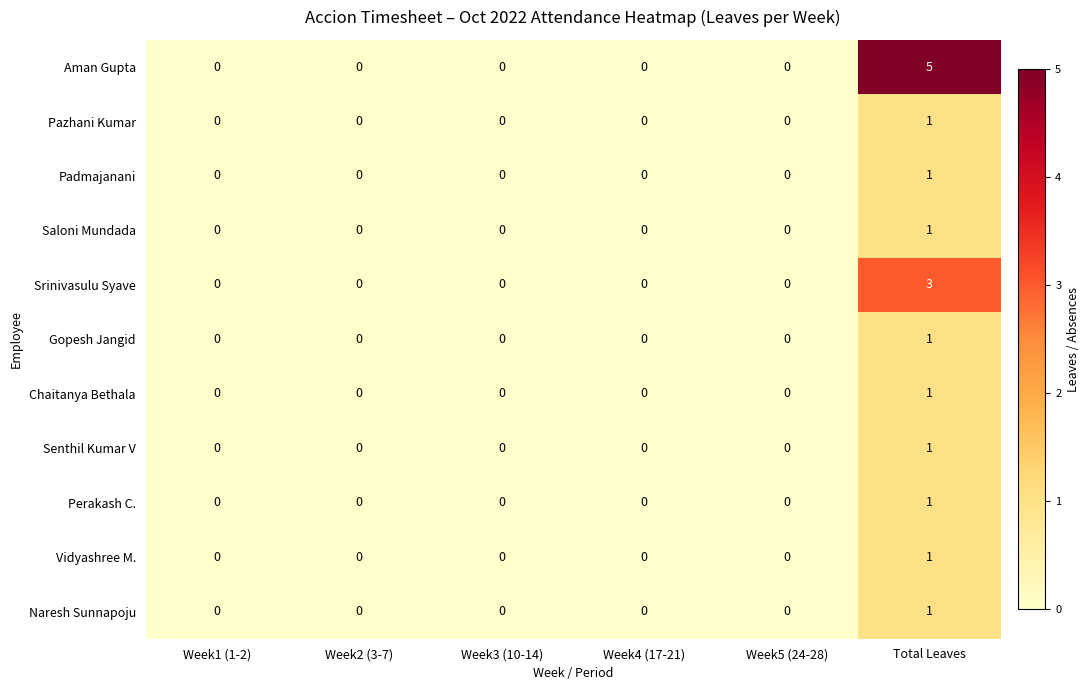

What is the maximum value shown in the chart?

5